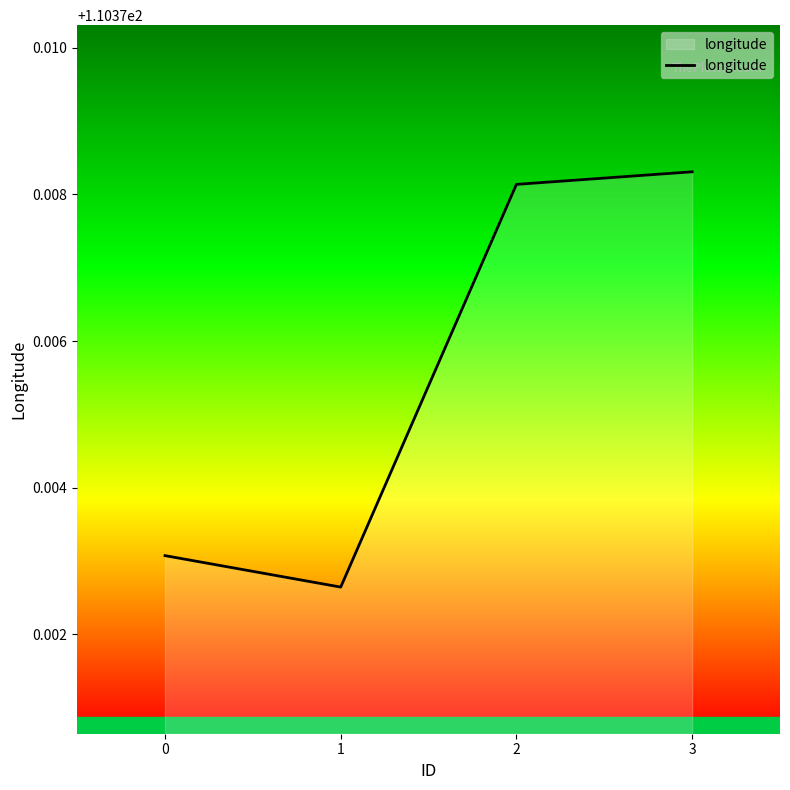

What is the ratio of the value at 3 to the value at 2?

1.0